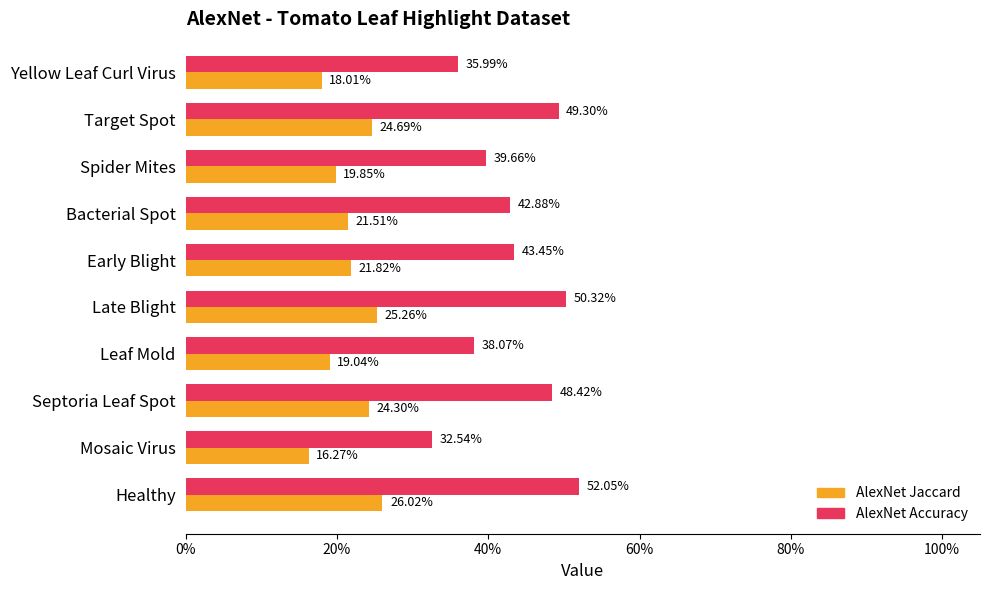

What are all the series names shown in the legend?

AlexNet Jaccard, AlexNet Accuracy